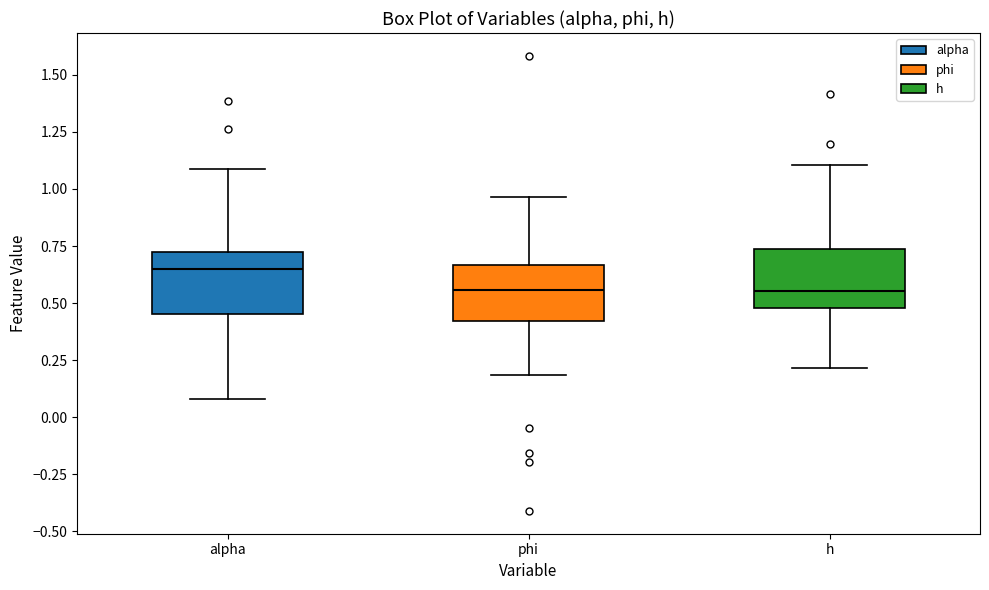

Reading left to right, transcribe this box plot: for each box, give where its median line is, the range the box spans, and where its two whiskers end, as read against the y-axis. The values are not printed on the chart, so give them approximately, as read against the axis.

alpha: median 0.65, box 0.45 to 0.75, whiskers 0.10 to 1.10
phi: median 0.55, box 0.40 to 0.65, whiskers 0.20 to 0.95
h: median 0.55, box 0.50 to 0.75, whiskers 0.20 to 1.10